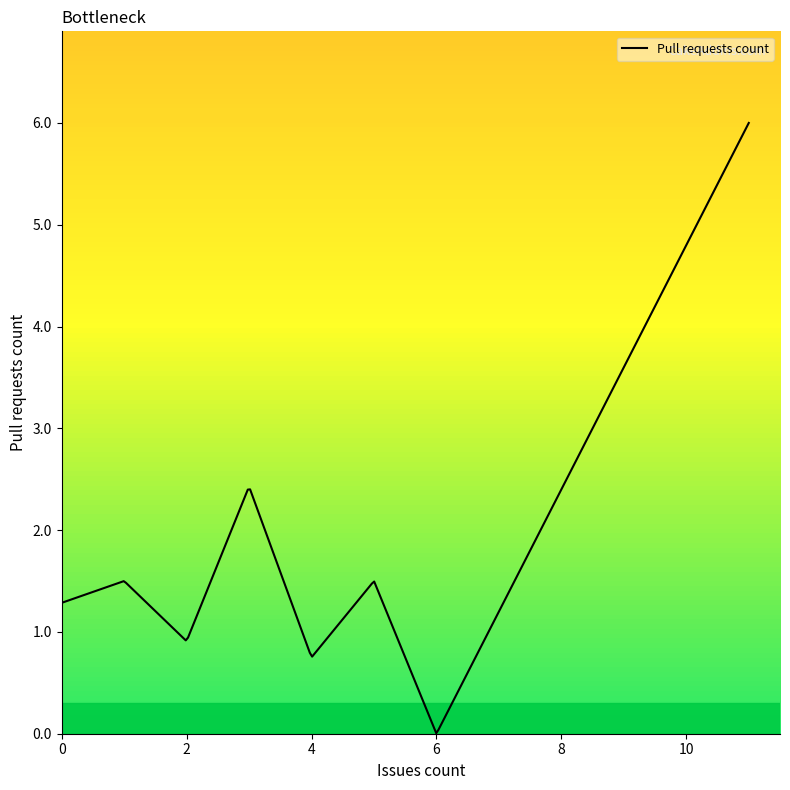

Is this an area chart (filled region under the line)?

No